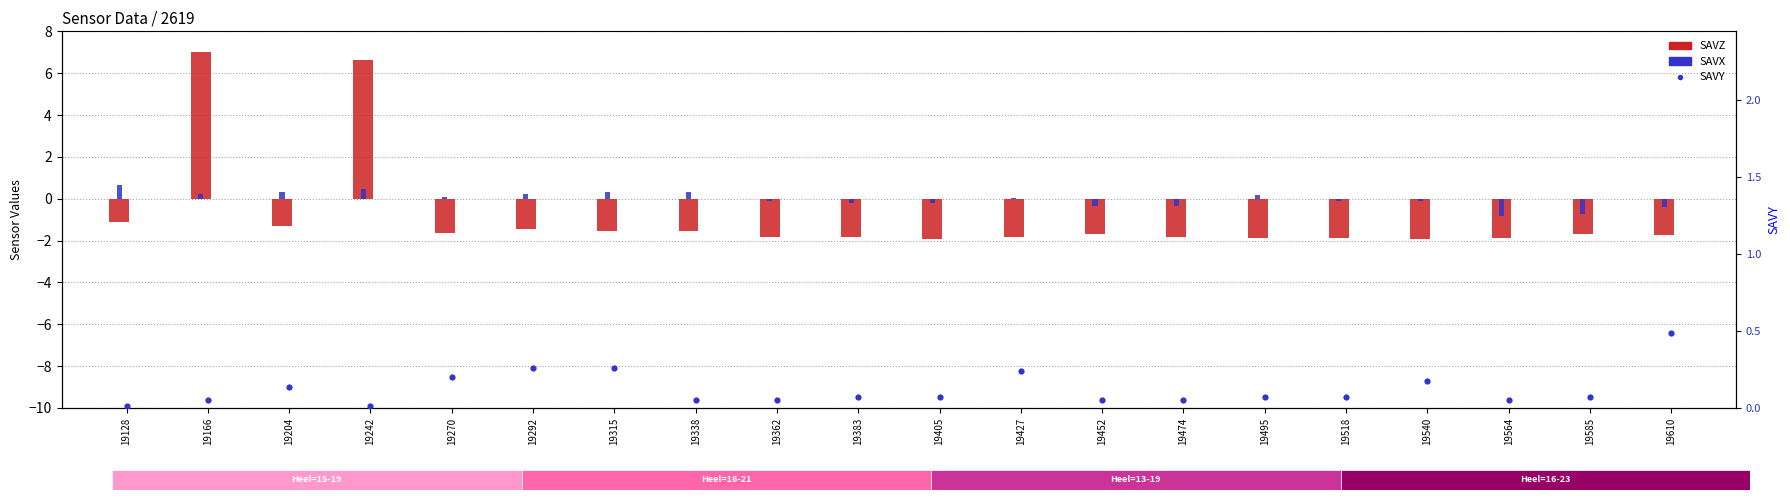

Which series has the largest total across all categories?

SAVY (right)